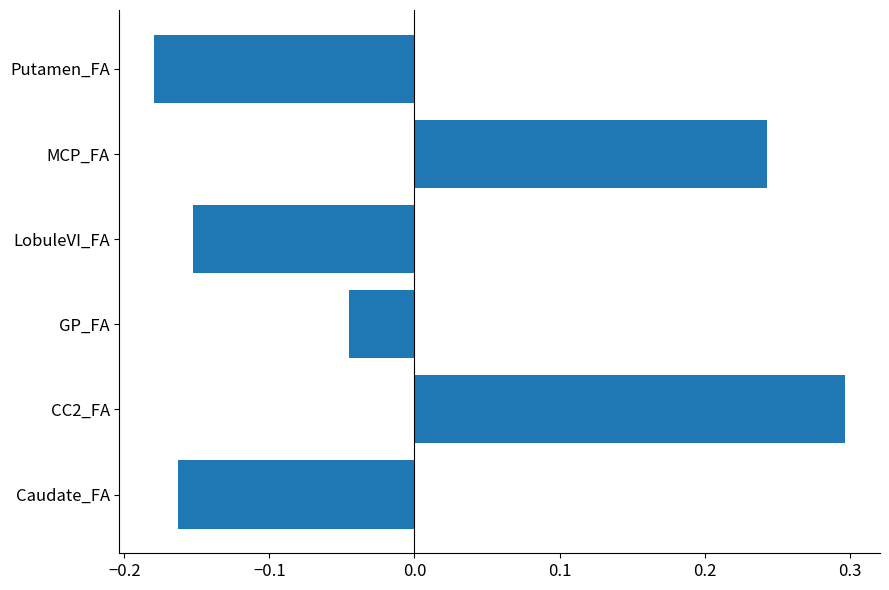

At which category does the chart reach its peak across all series?

CC2_FA